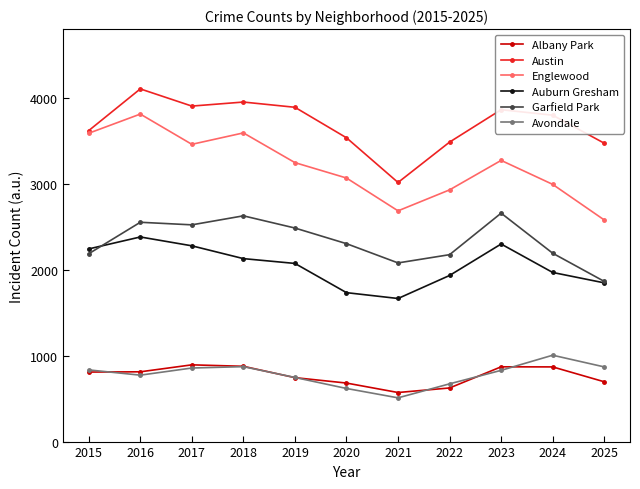

True or false: Garfield Park and Auburn Gresham intersect in this chart.

True